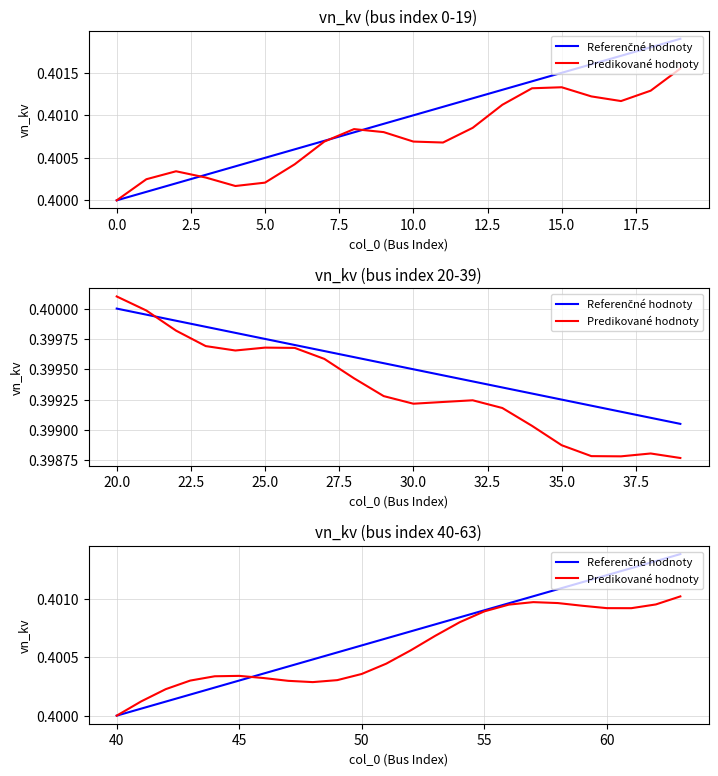

How many times do Referenčné hodnoty and Predikované hodnoty cross each other?

1